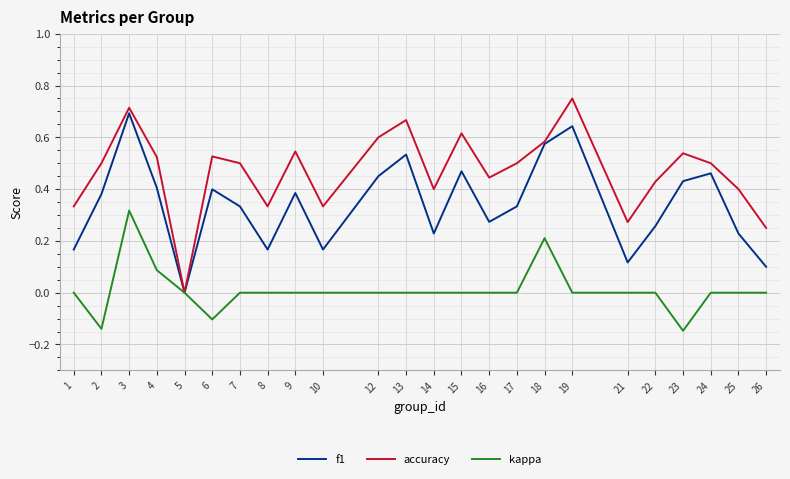

At 15, list the series in order from smallest to largest.

kappa, f1, accuracy